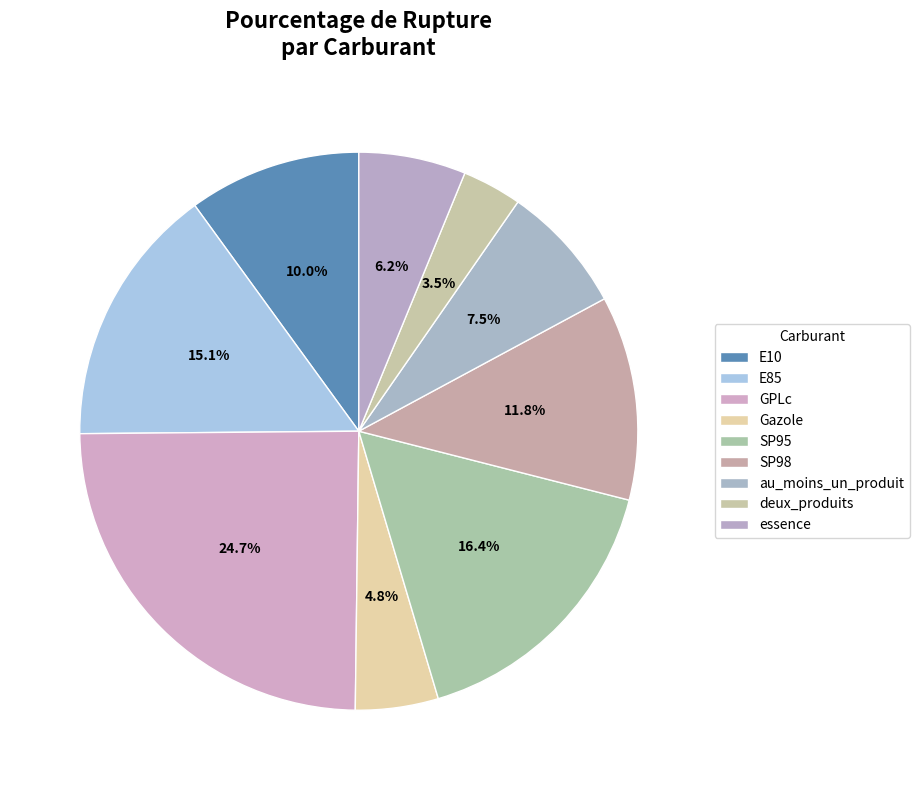

True or false: deux_produits accounts for 1% of the total.

False